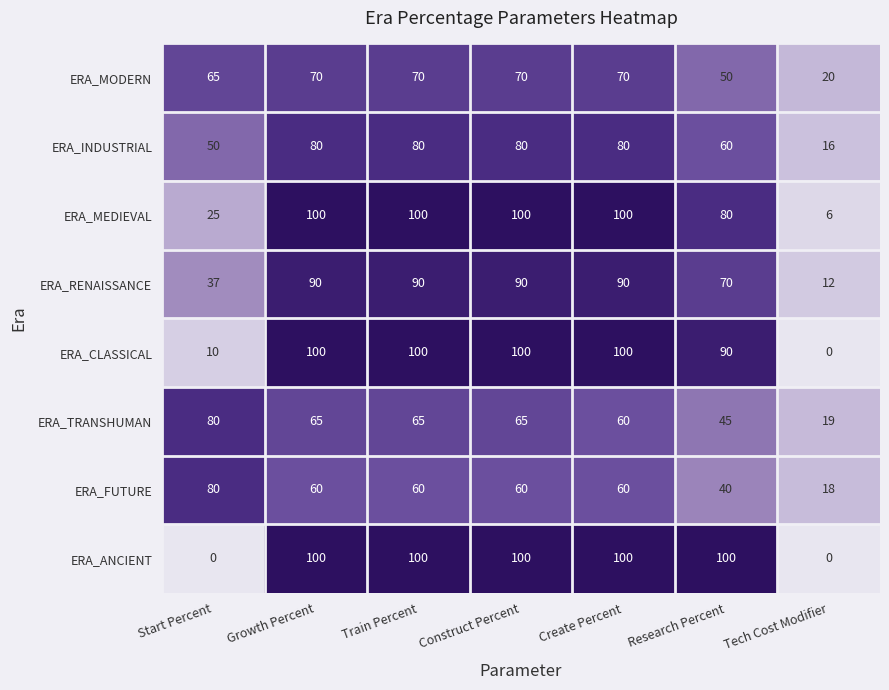

What is the spread (max minus min) of values at Research Percent?

60